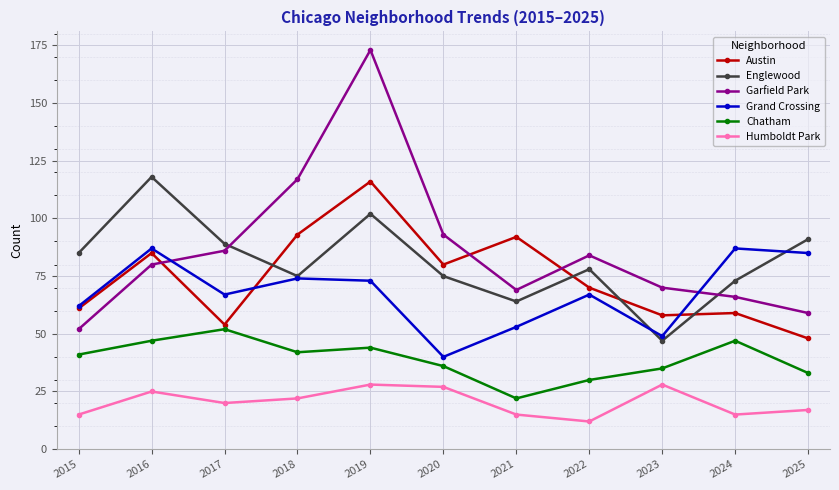

What is the difference between the maximum and minimum values in the Humboldt Park series?

16